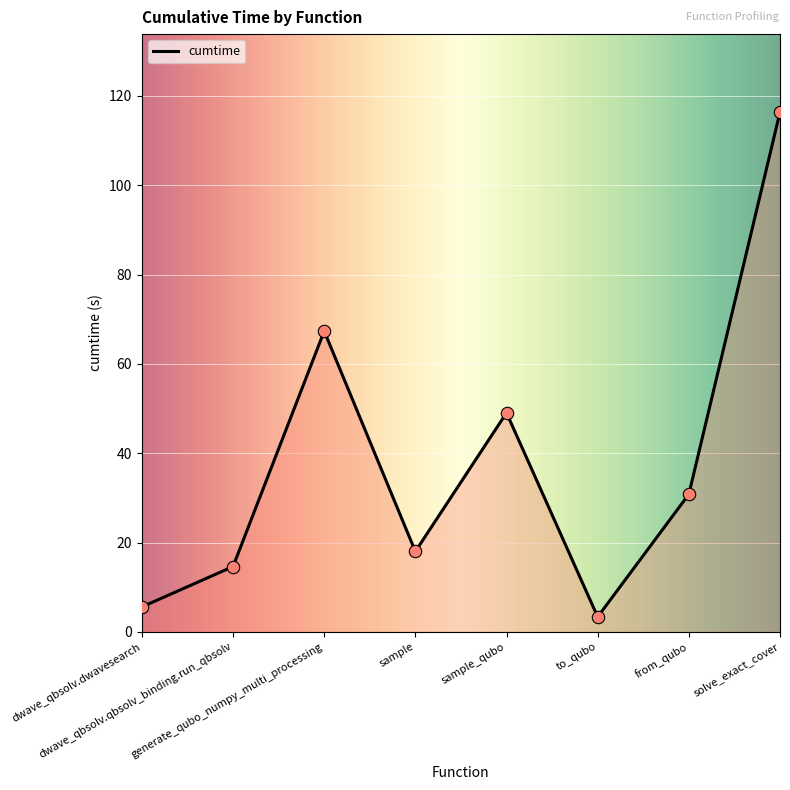

Approximately how many times larger is the value at sample_qubo compared to solve_exact_cover?

0.4